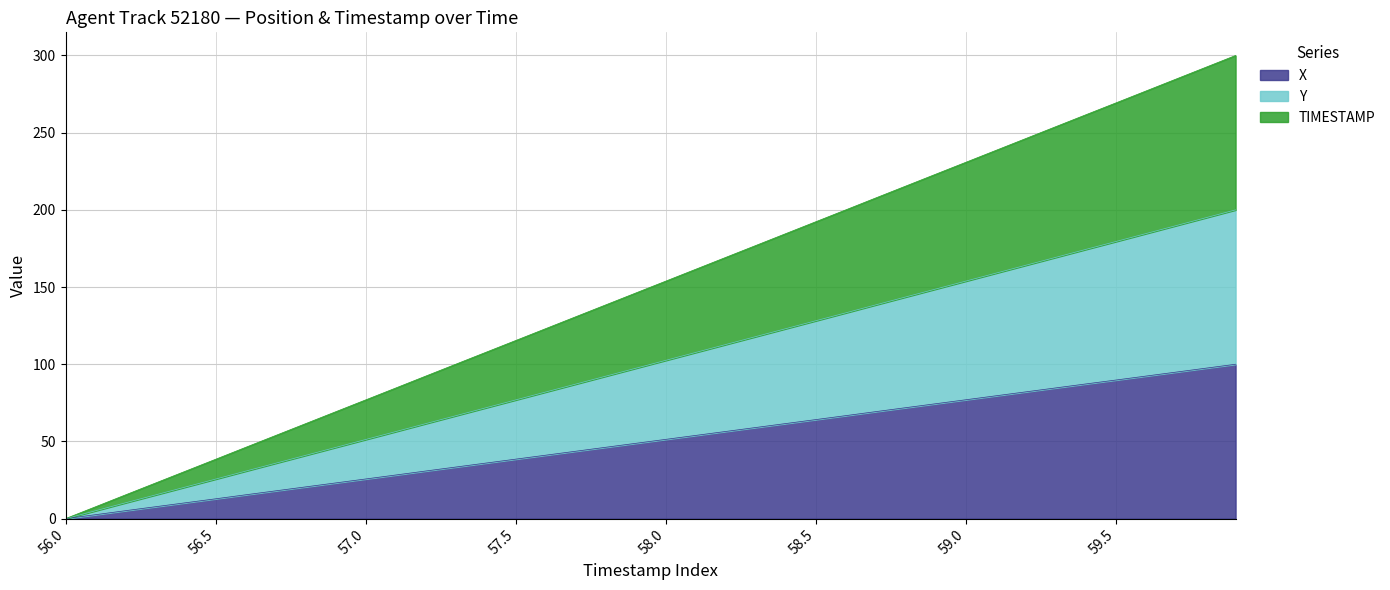

What is the total value across all series at 57.0?

76.9